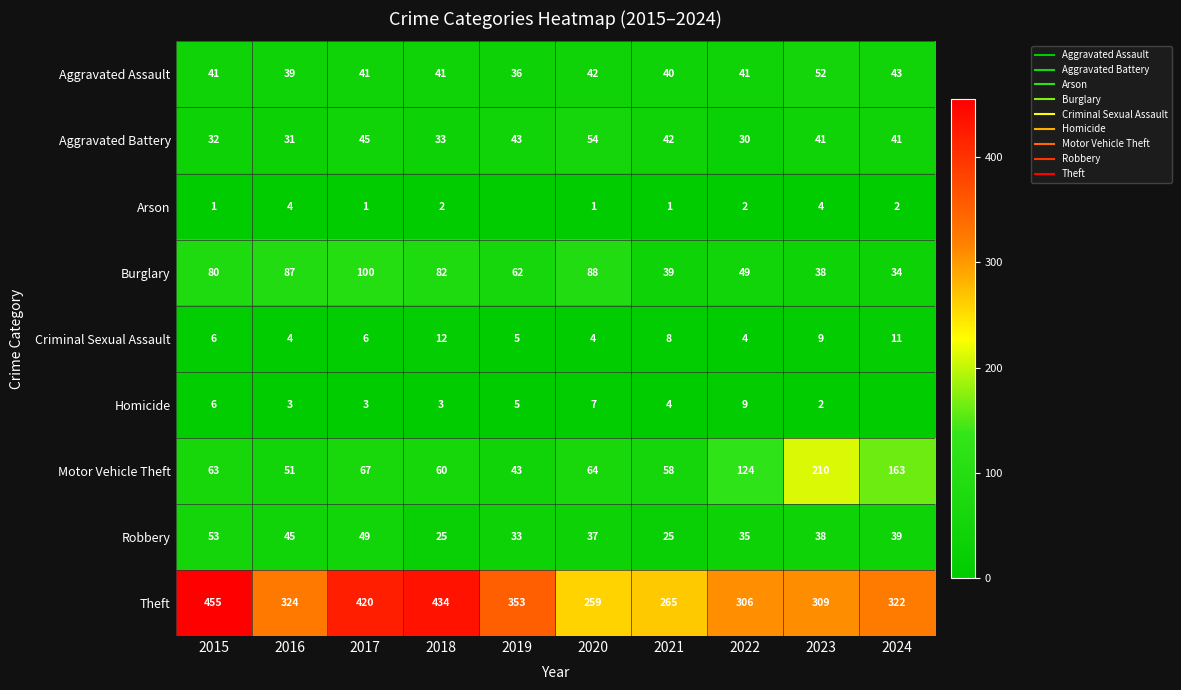

How many series are shown in this chart?

9